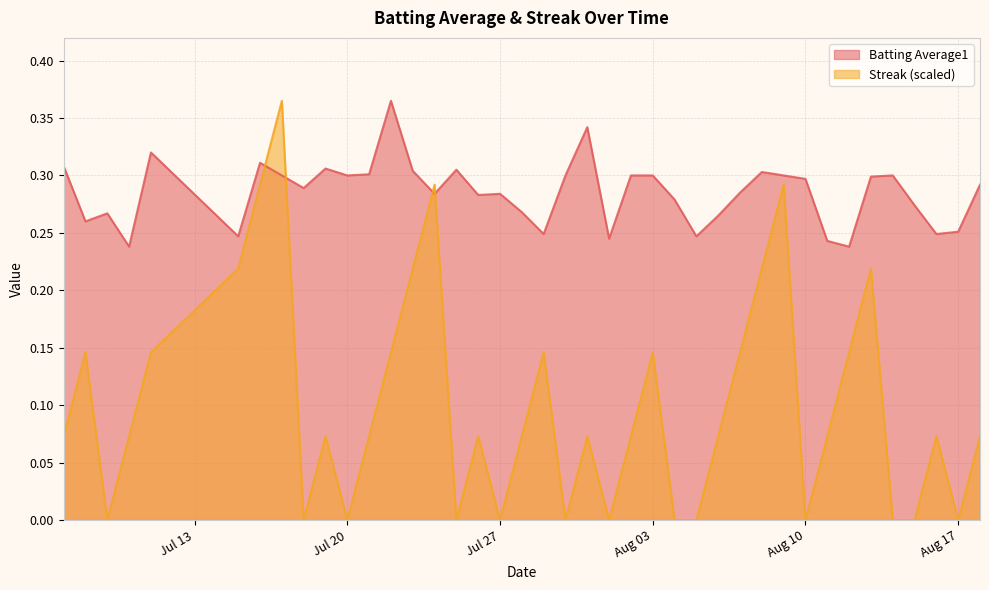

Which series ends up on top after the final intersection of Batting Average1 and Streak (scaled)?

Batting Average1